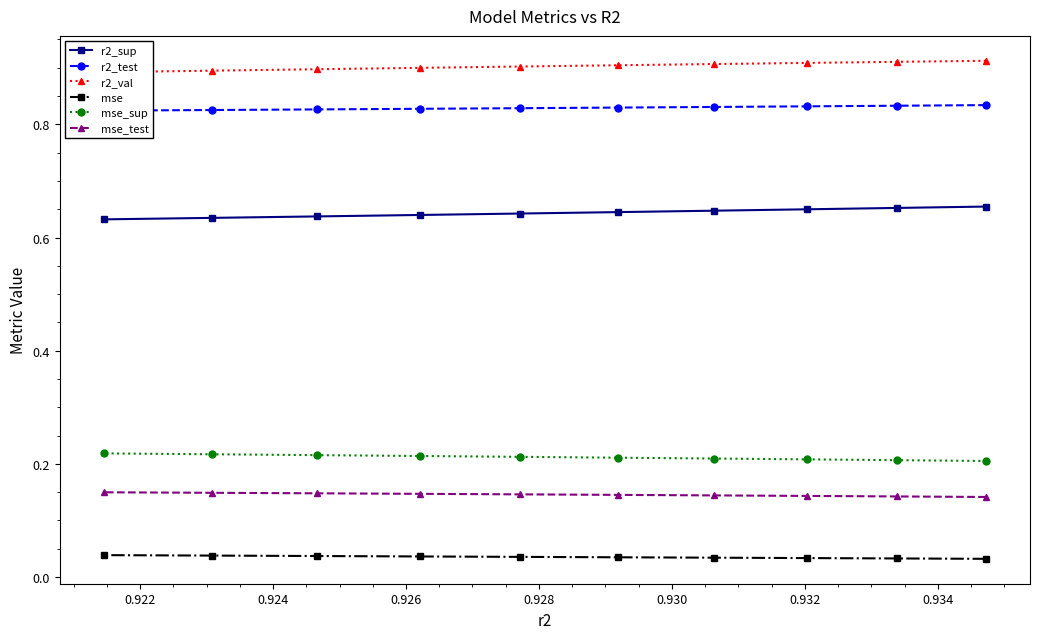

How many mse values are between 0 and 1?

10